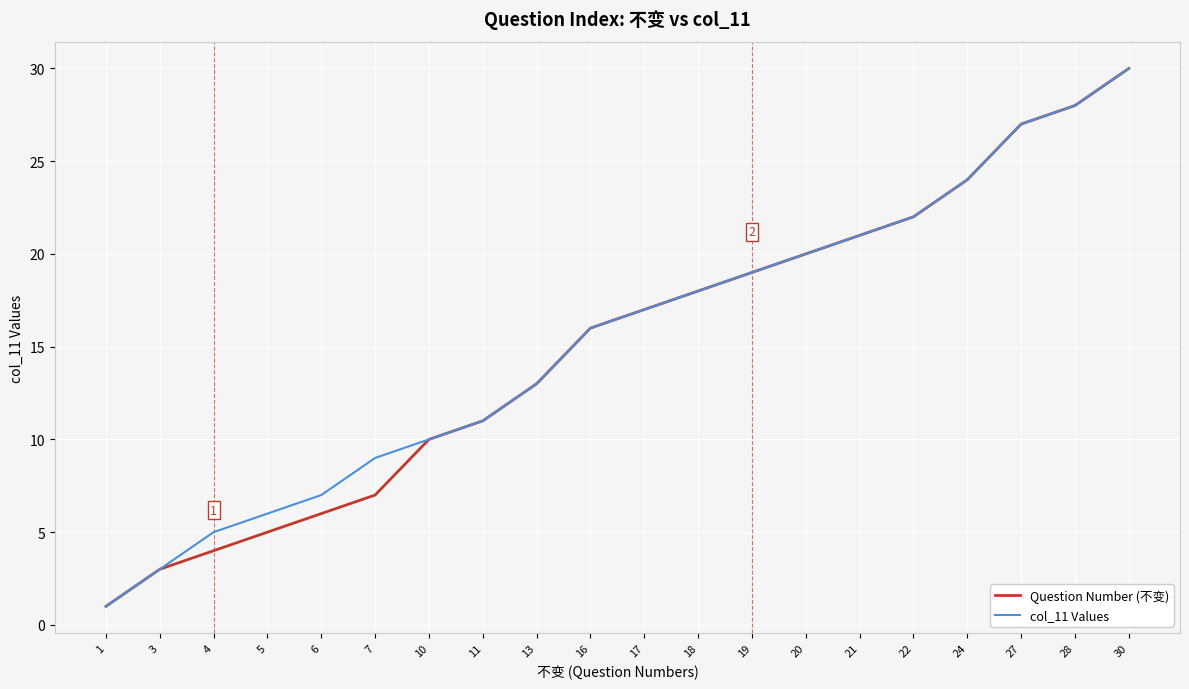

Rank the categories by col_11 Values value from lowest to highest.

1, 3, 4, 5, 6, 7, 10, 11, 13, 16, 17, 18, 19, 20, 21, 22, 24, 27, 28, 30